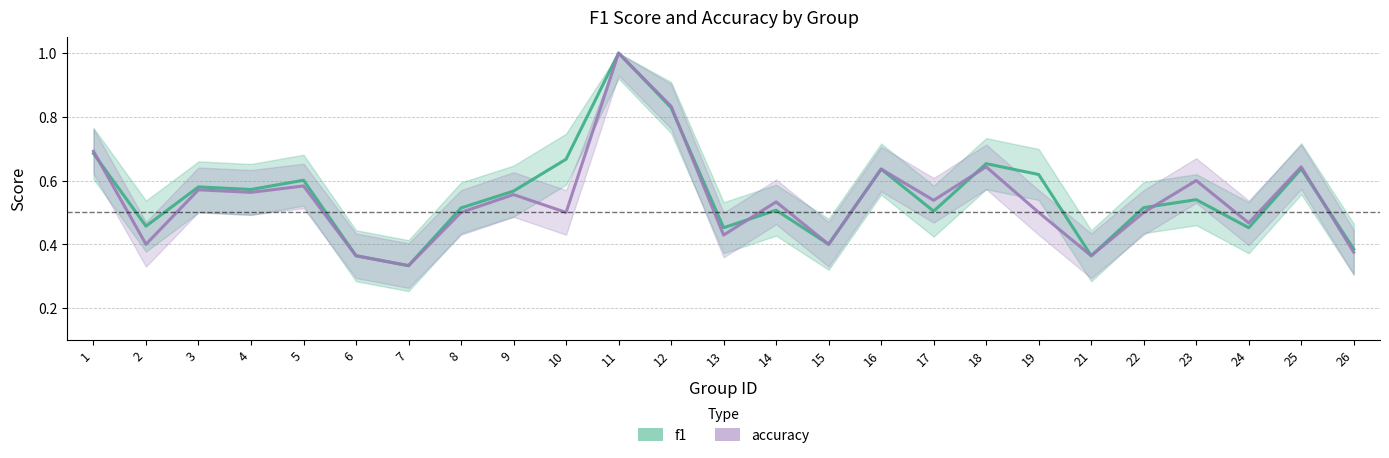

Count the number of data series in this chart.

2